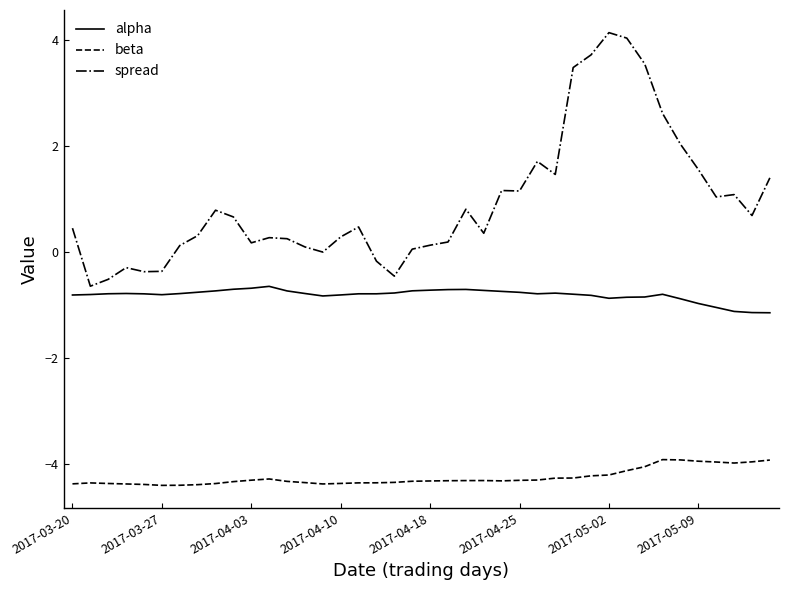

What are all the series names shown in the legend?

alpha, beta, spread